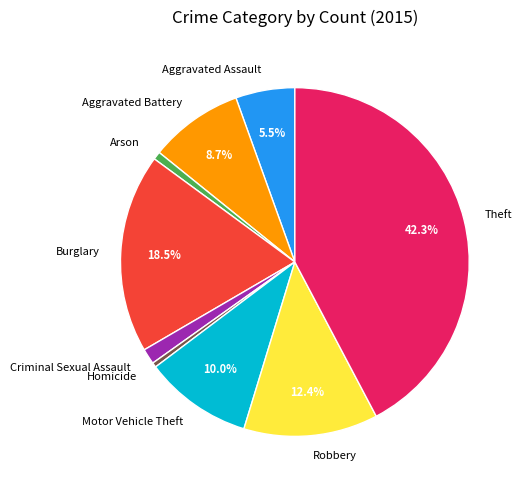

Which category has the biggest portion of the pie?

Theft